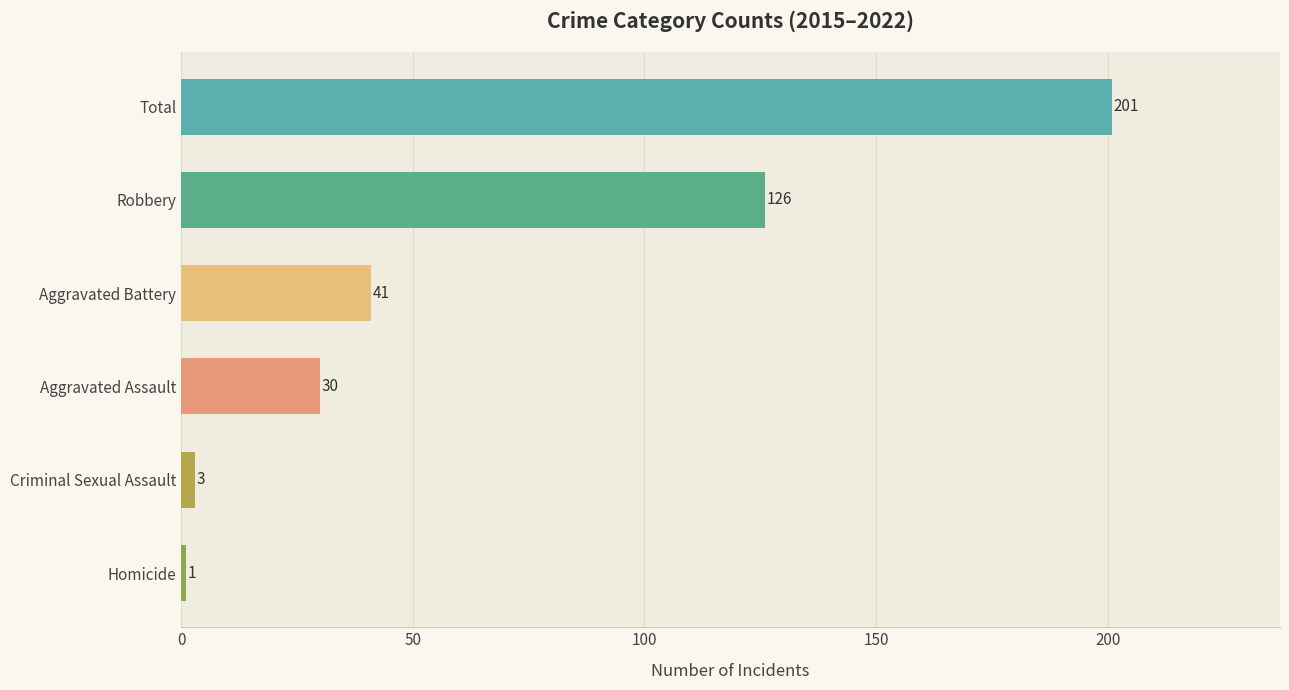

True or false: the data shows 126 at Robbery.

True